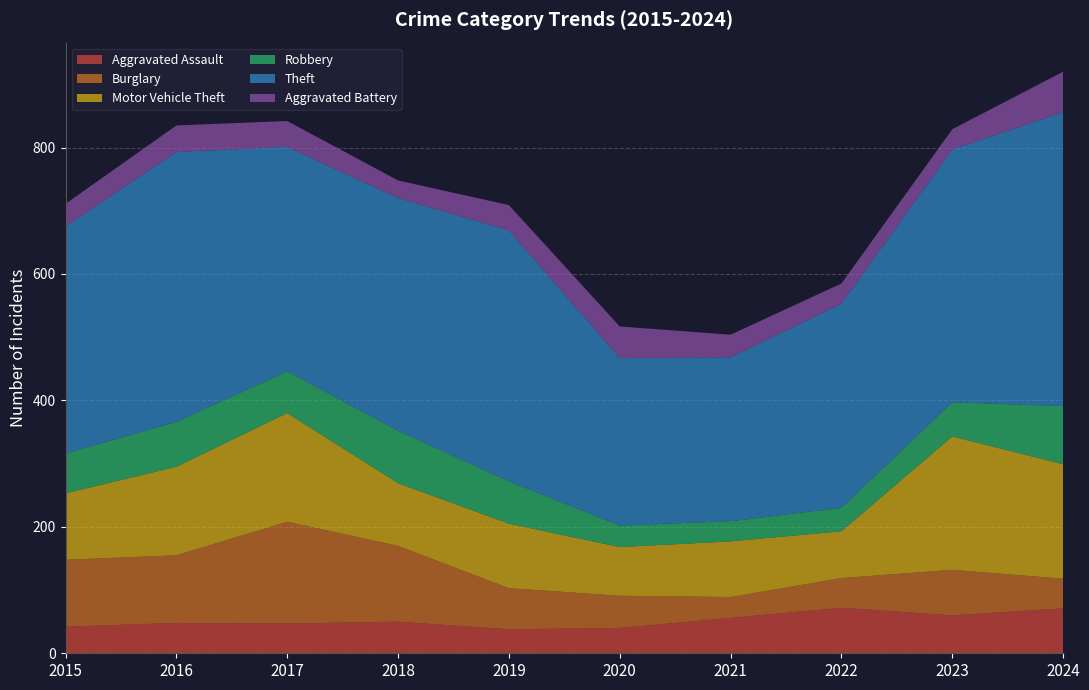

Reading left to right, extract all data points from this chart.

Aggravated Assault: 42	48	47	50	38	40	56	72	60	71
Burglary: 106	107	161	120	65	51	33	47	72	47
Motor Vehicle Theft: 105	140	172	99	102	77	88	74	211	181
Robbery: 63	71	66	83	67	34	32	37	54	92
Theft: 359	427	355	368	397	265	259	323	400	465
Aggravated Battery: 36	42	41	28	40	50	36	32	32	64